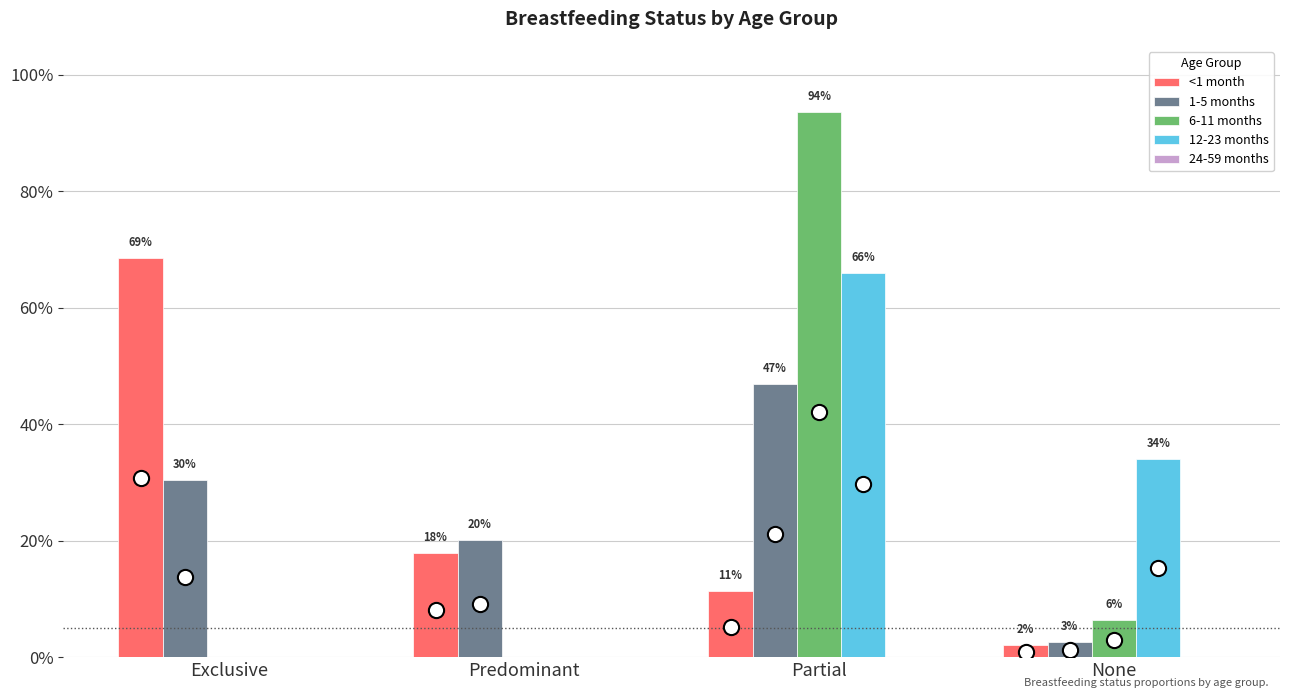

At how many categories does at least one series exceed 0?

4